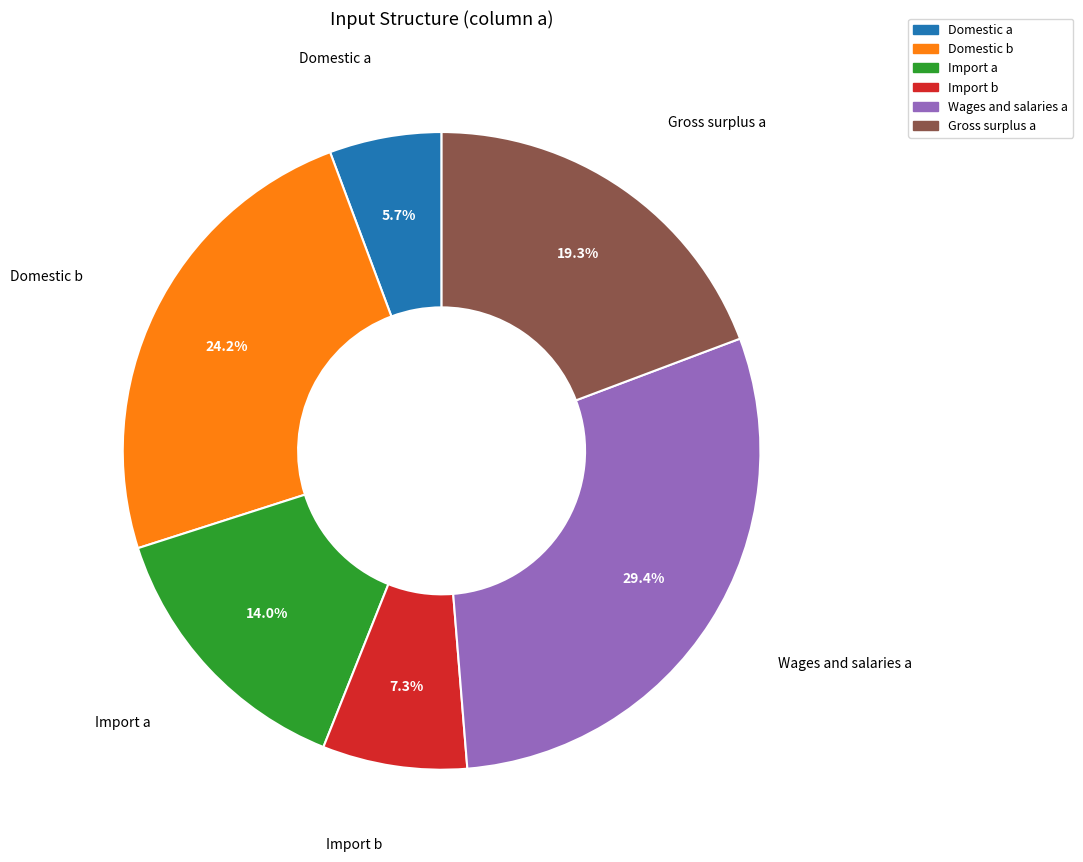

Between Import a and Wages and salaries a, which is larger?

Wages and salaries a